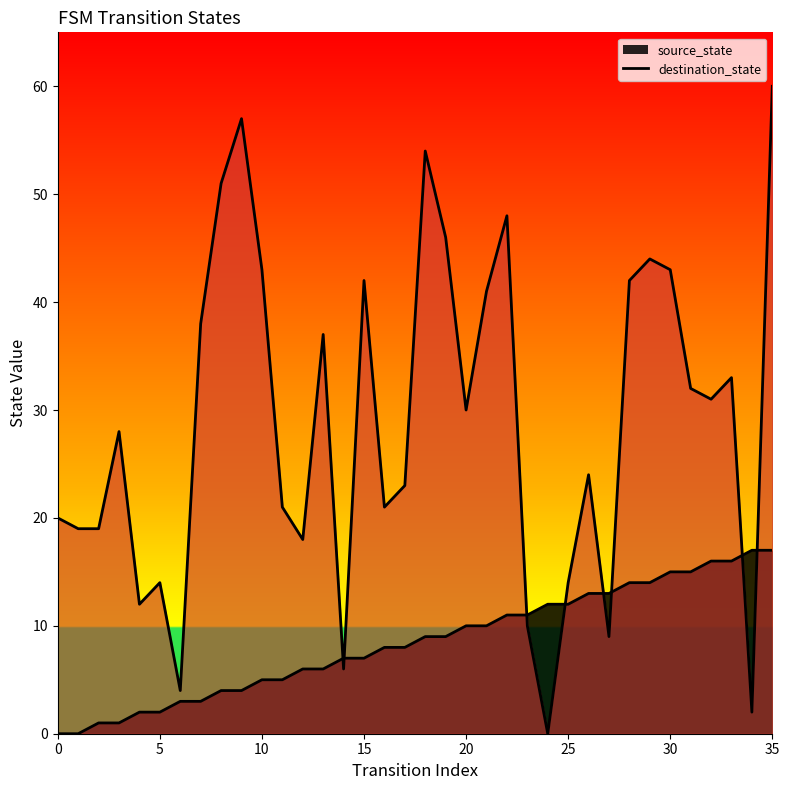

How many lines are shown in the chart?

2